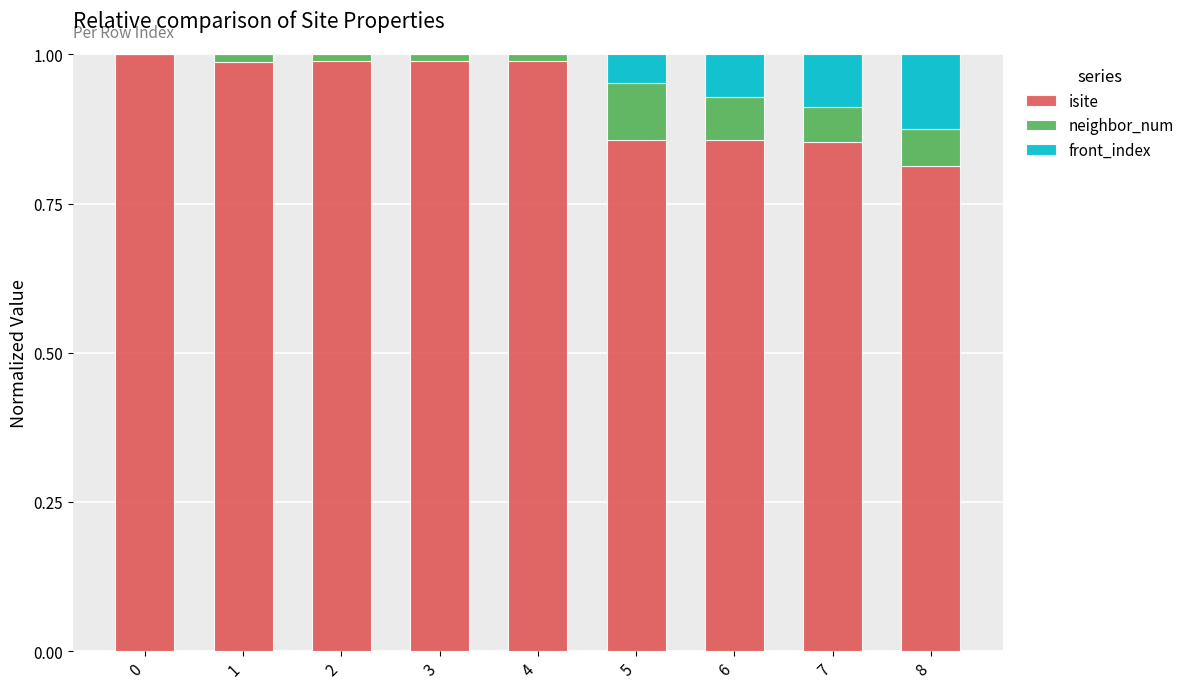

Are the bars horizontal?

No